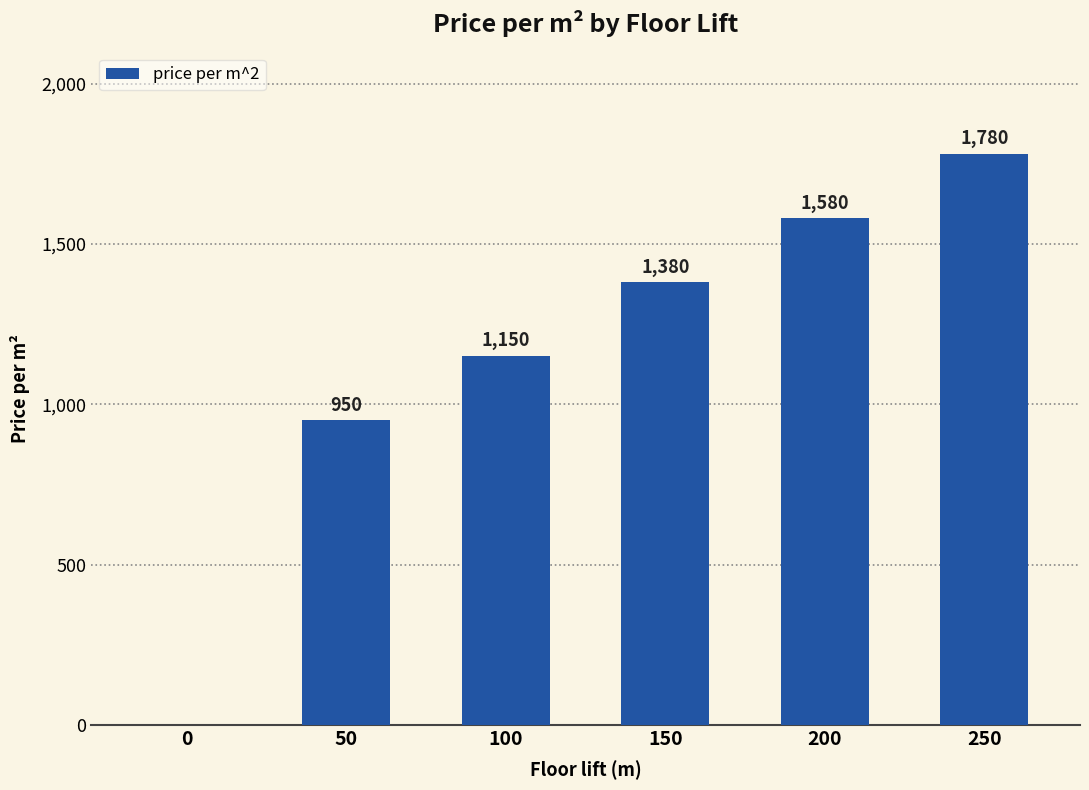

Does the chart contain stacked bars?

No